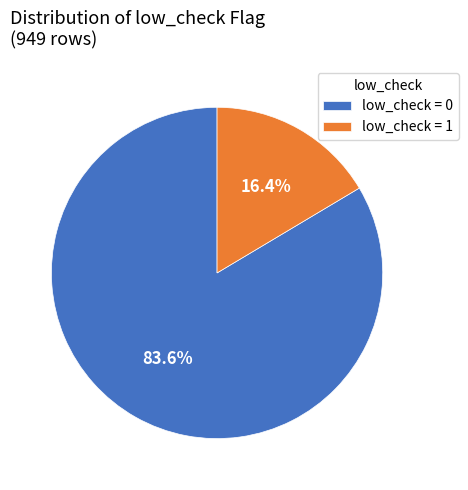

Which category accounts for the majority?

low_check = 0